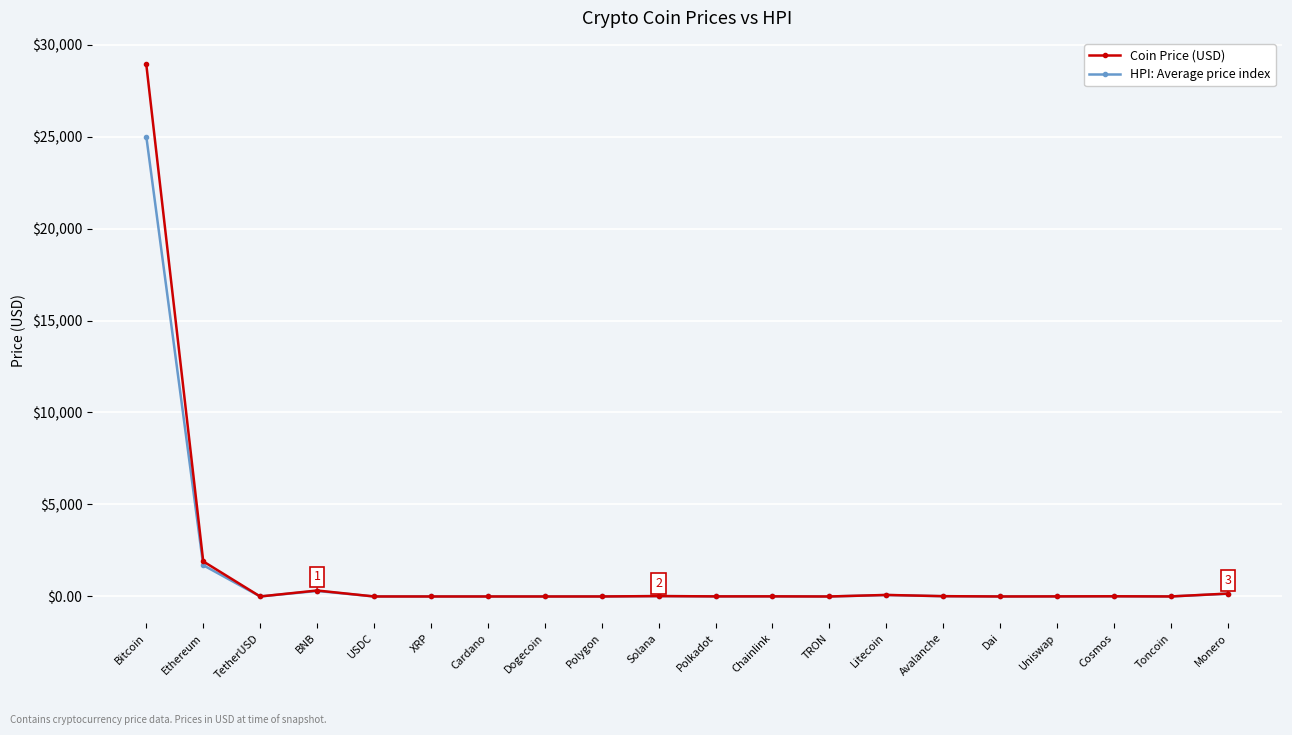

What is the label of the 13th point from the left?

TRON